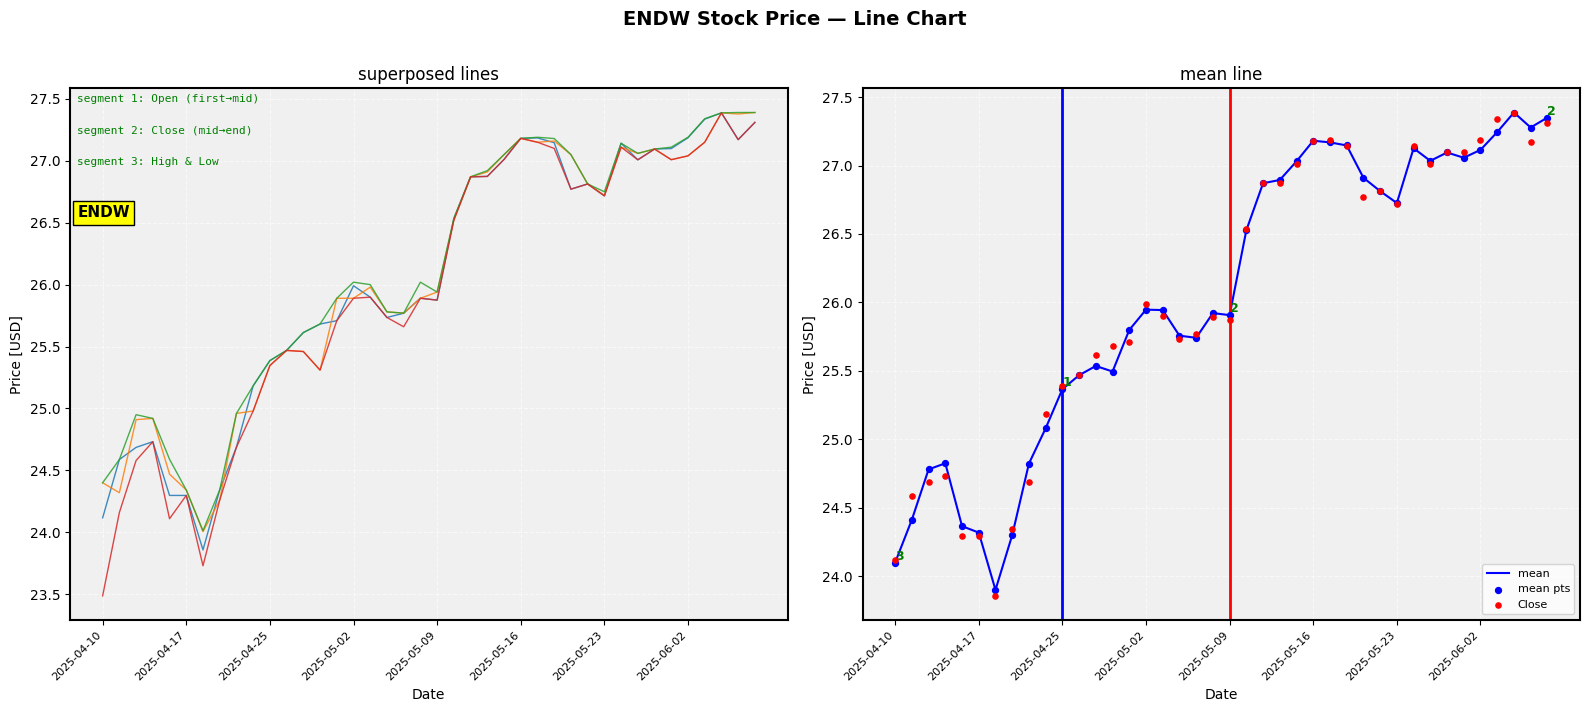

Which series has the largest Y range (max minus min)?

Low